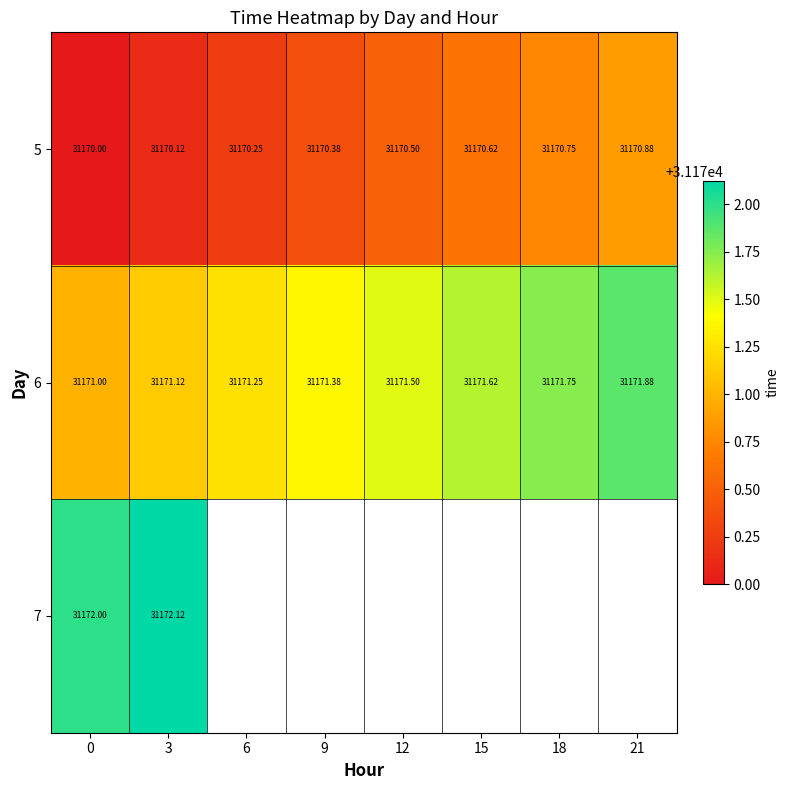

What is the greatest value displayed?

31172.1